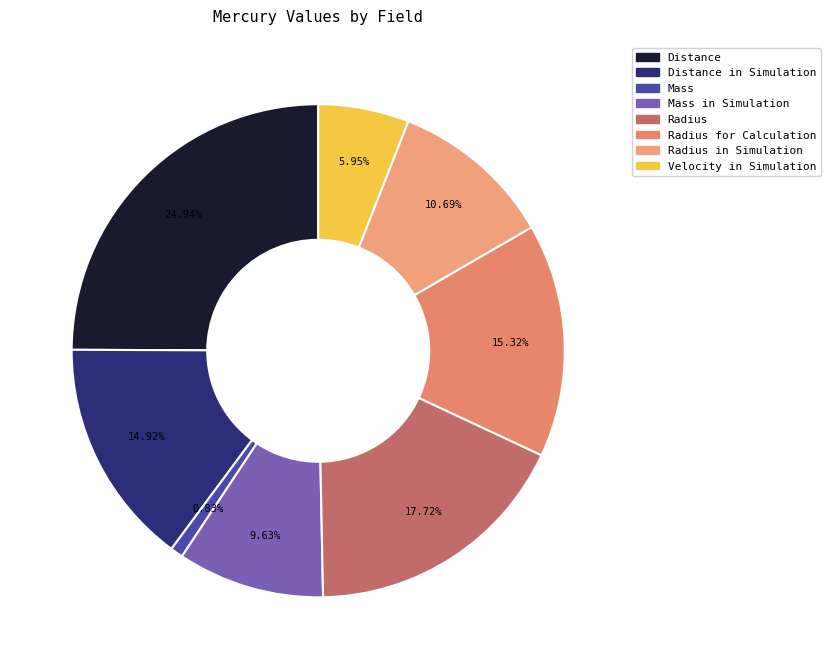

What is the change in value from Radius to Velocity in Simulation?

-2440.0